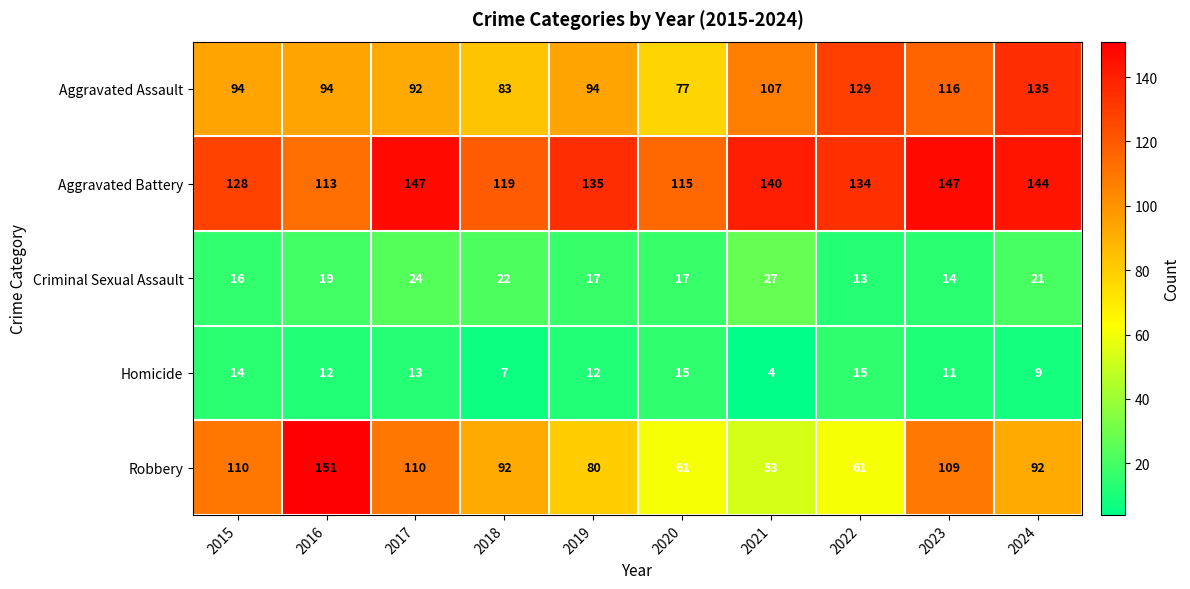

Which label corresponds to the largest value in the chart?

2016